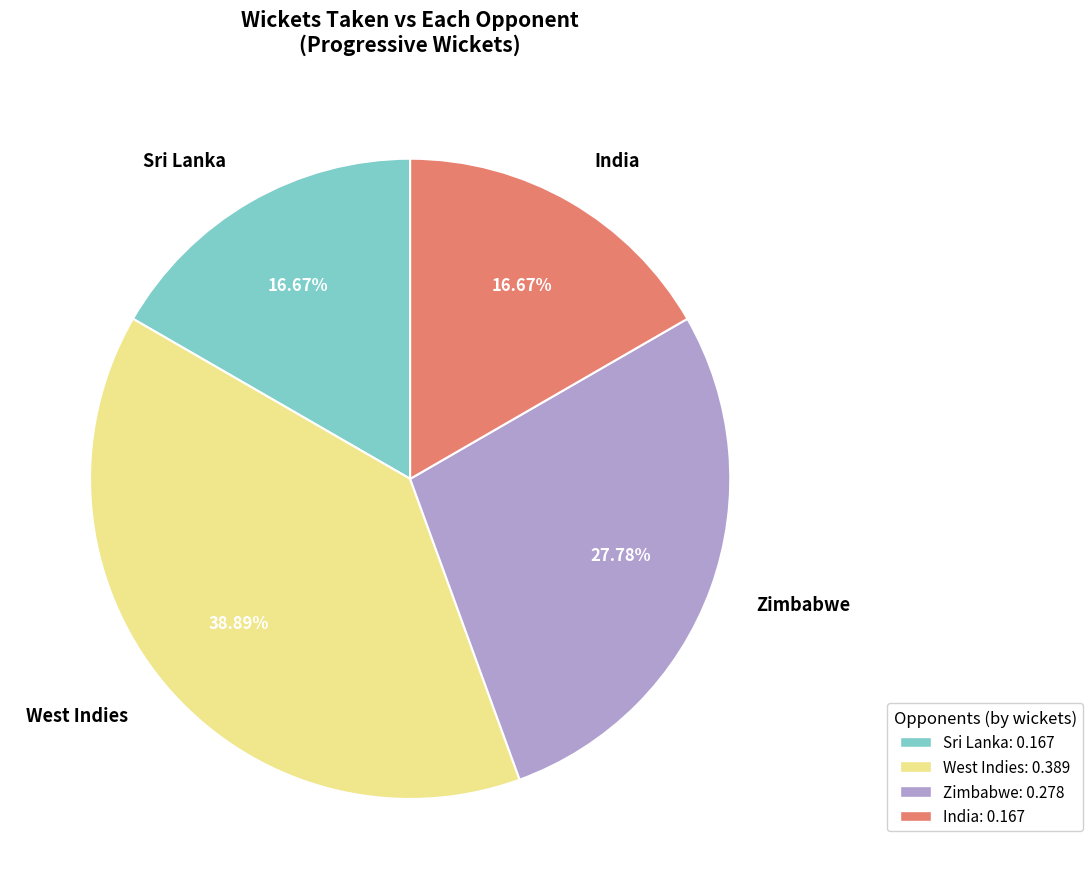

To the nearest percent, what is the difference between the largest and smallest slice percentages?

22%